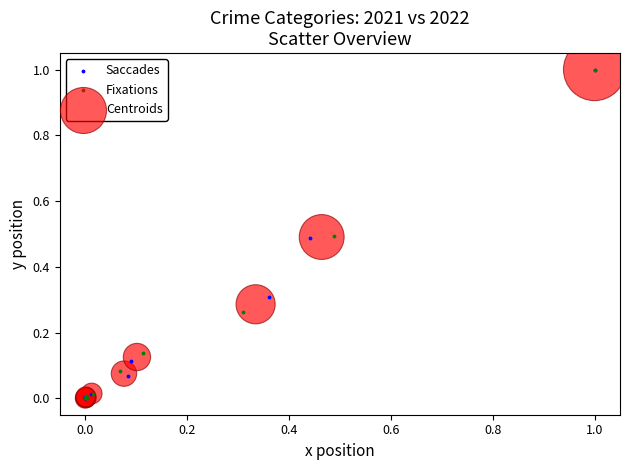

What are all the series names shown in the legend?

Saccades, Fixations, Centroids